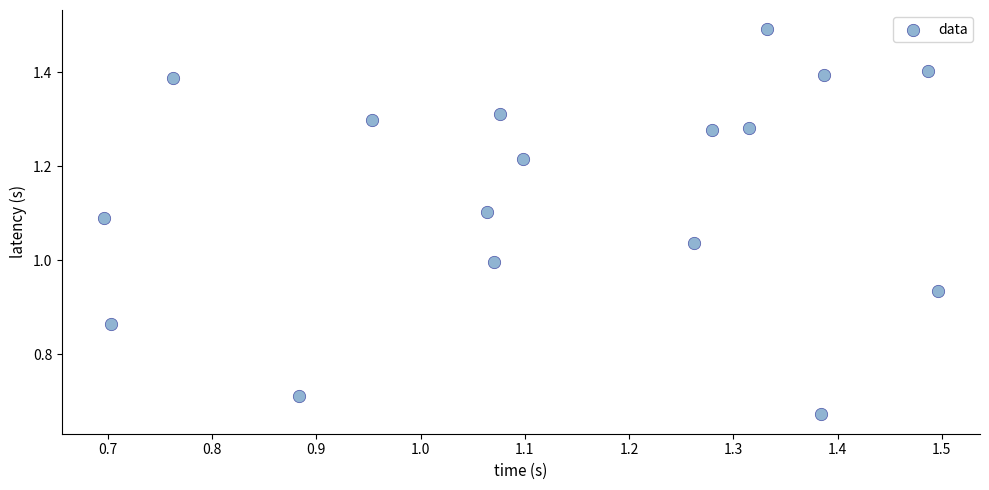

What is the range of Y values (max minus min)?

0.8